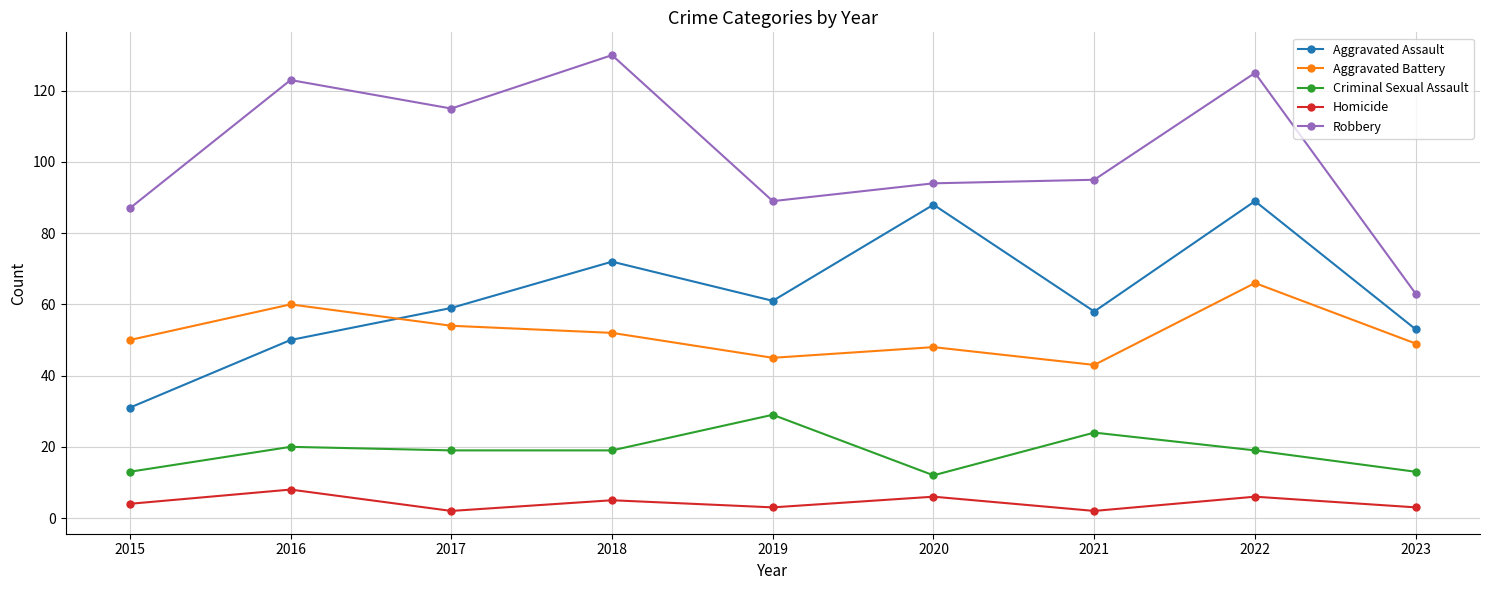

At which category is the sum across all series the highest?

2022